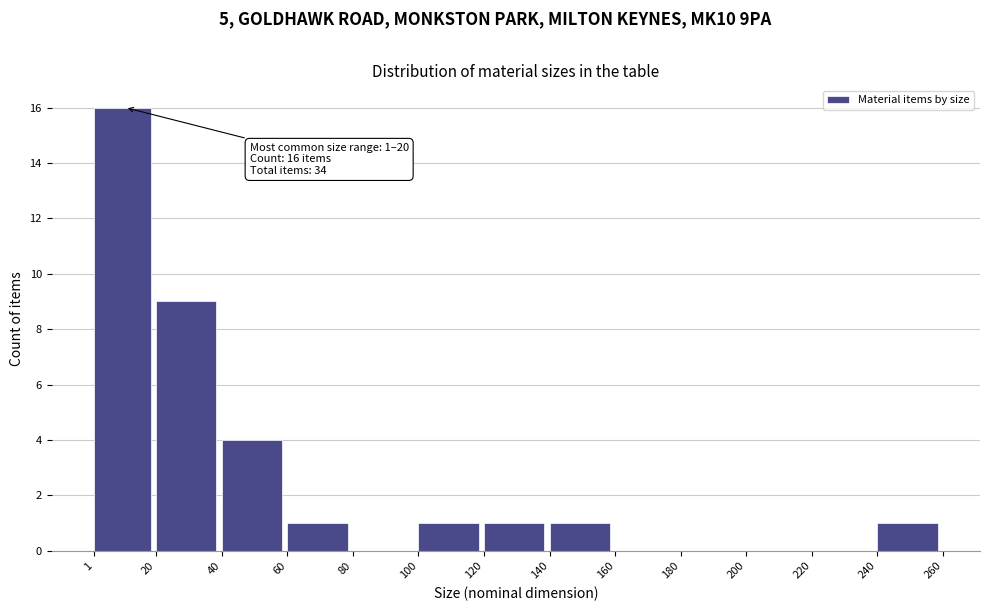

Over which range of the x-axis is the bar tallest?

1 to 20